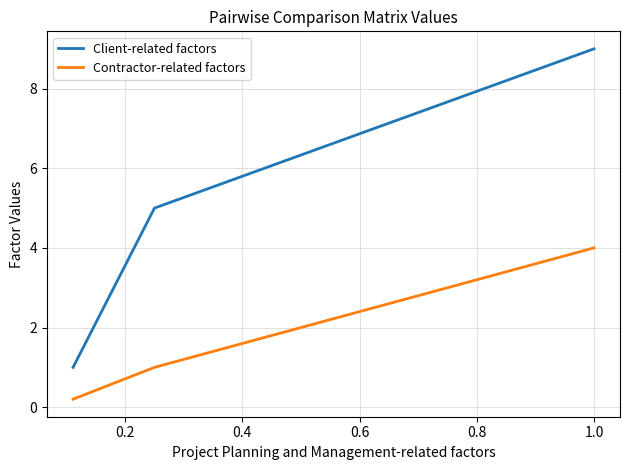

Which series has the largest total across all categories?

Client-related factors